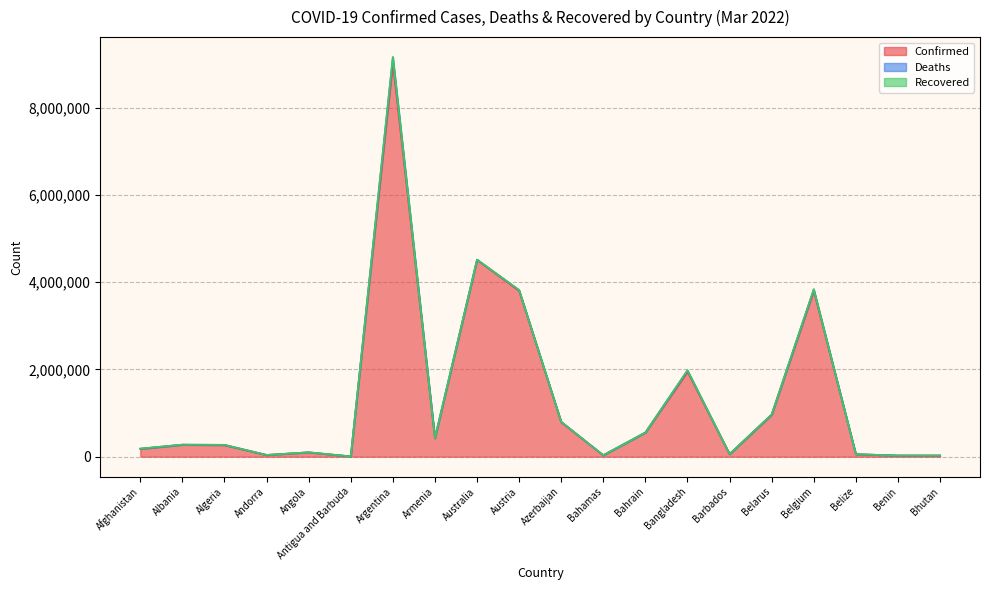

What is the label of the 11th point from the right?

Austria